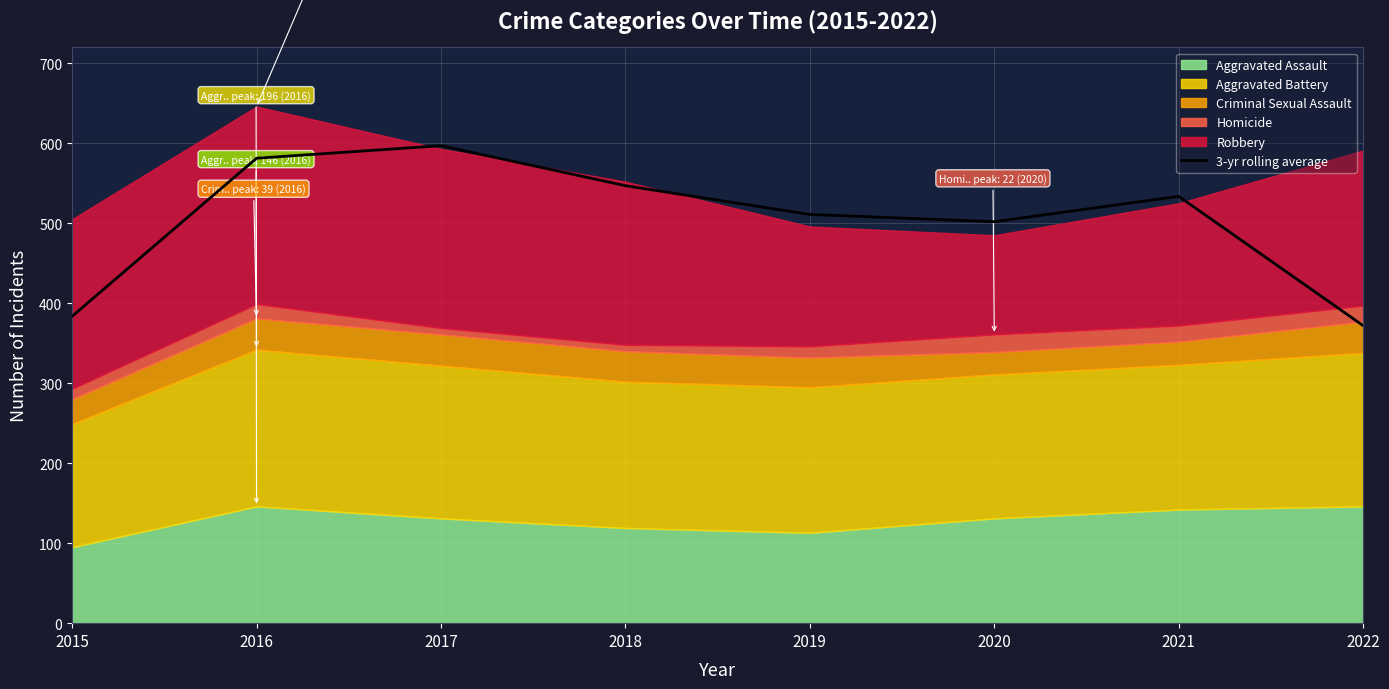

Where is the first local minimum?

2020